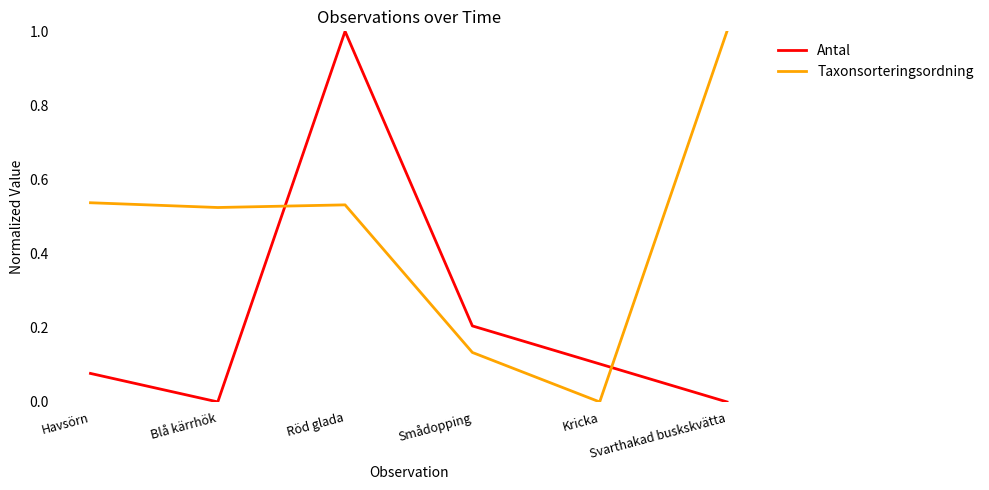

At which category does Antal reach its first local peak?

Röd glada